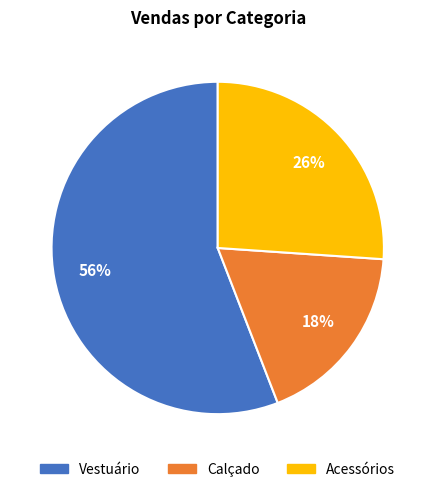

Is it true that Acessórios is 16% of the pie?

False